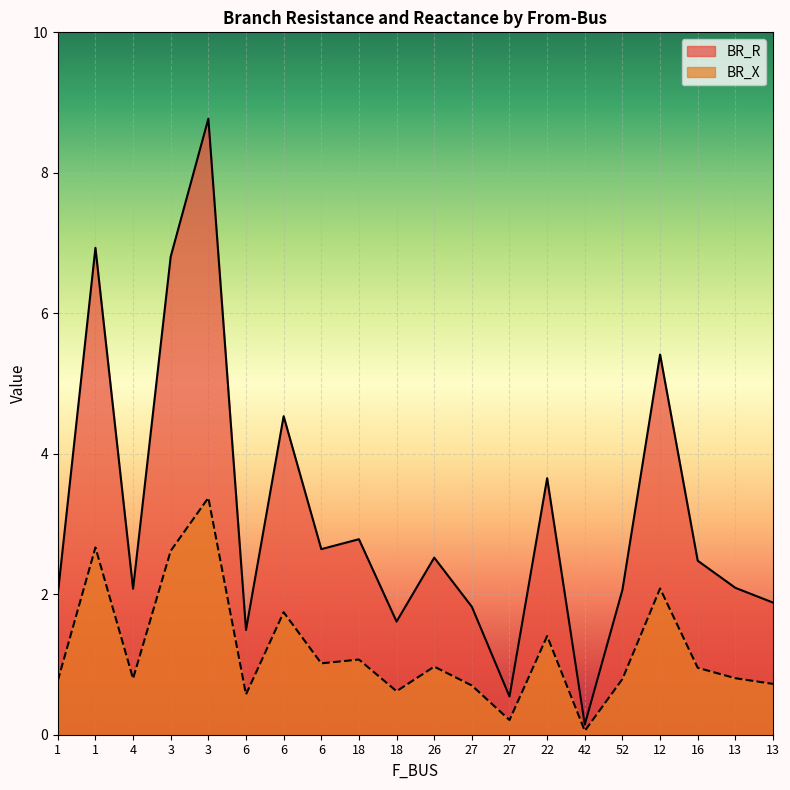

What is the difference between the maximum and minimum values in the BR_X series?

3.3